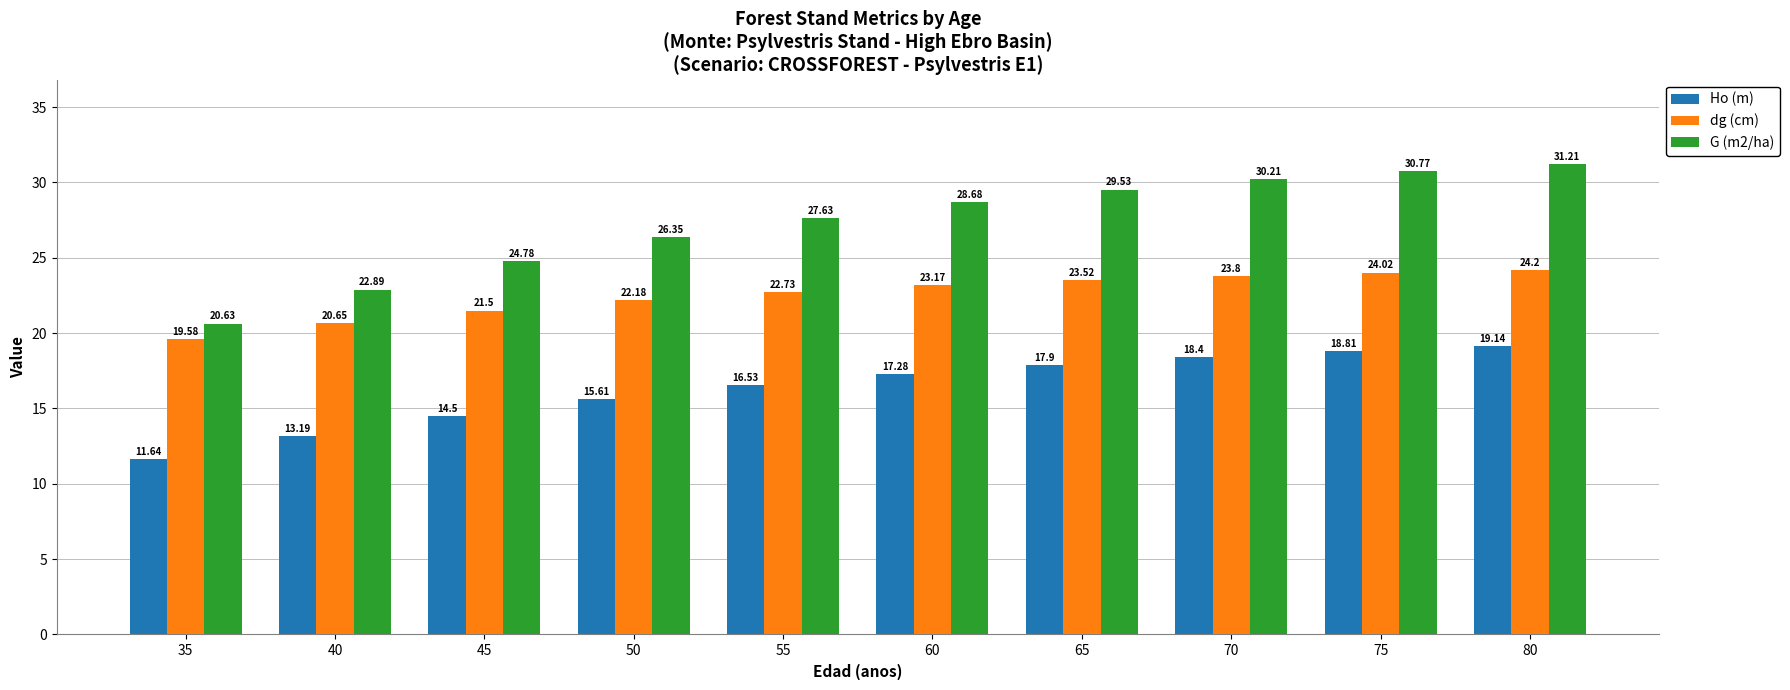

Rank the categories by Ho (m) value from lowest to highest.

35, 40, 45, 50, 55, 60, 65, 70, 75, 80